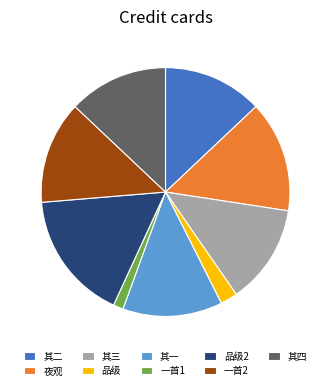

Approximately how many times larger is the value at 其三 compared to 一首1?

9.9